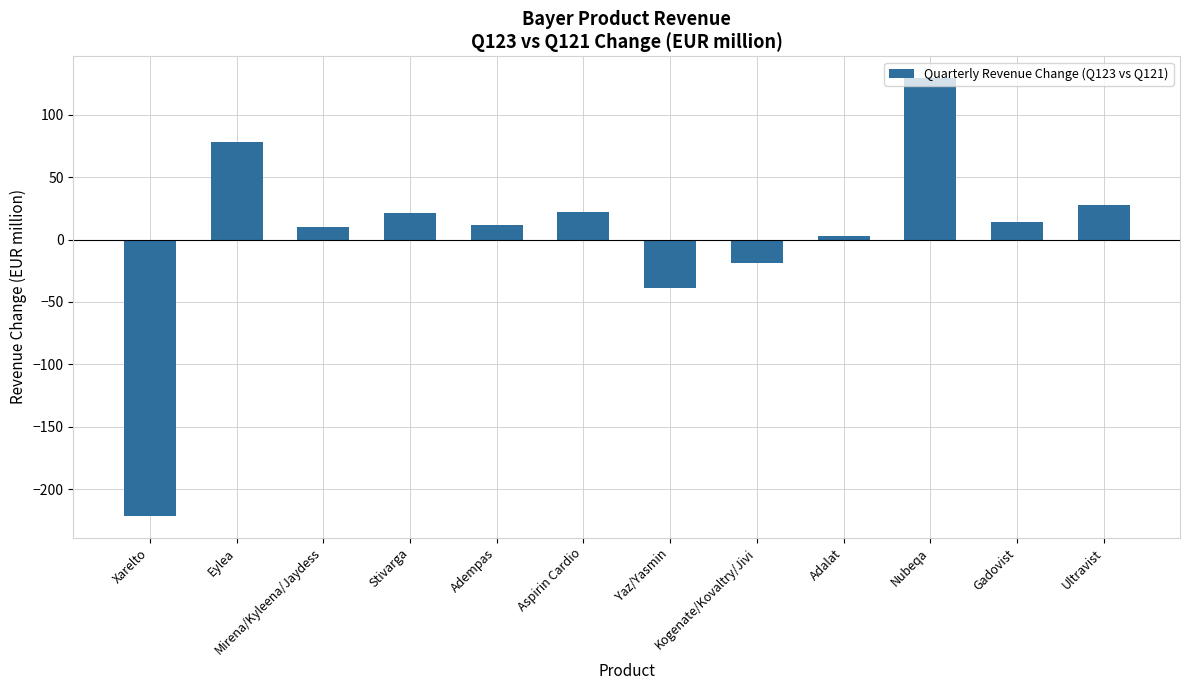

Between Aspirin Cardio and Adempas, which is larger?

Aspirin Cardio